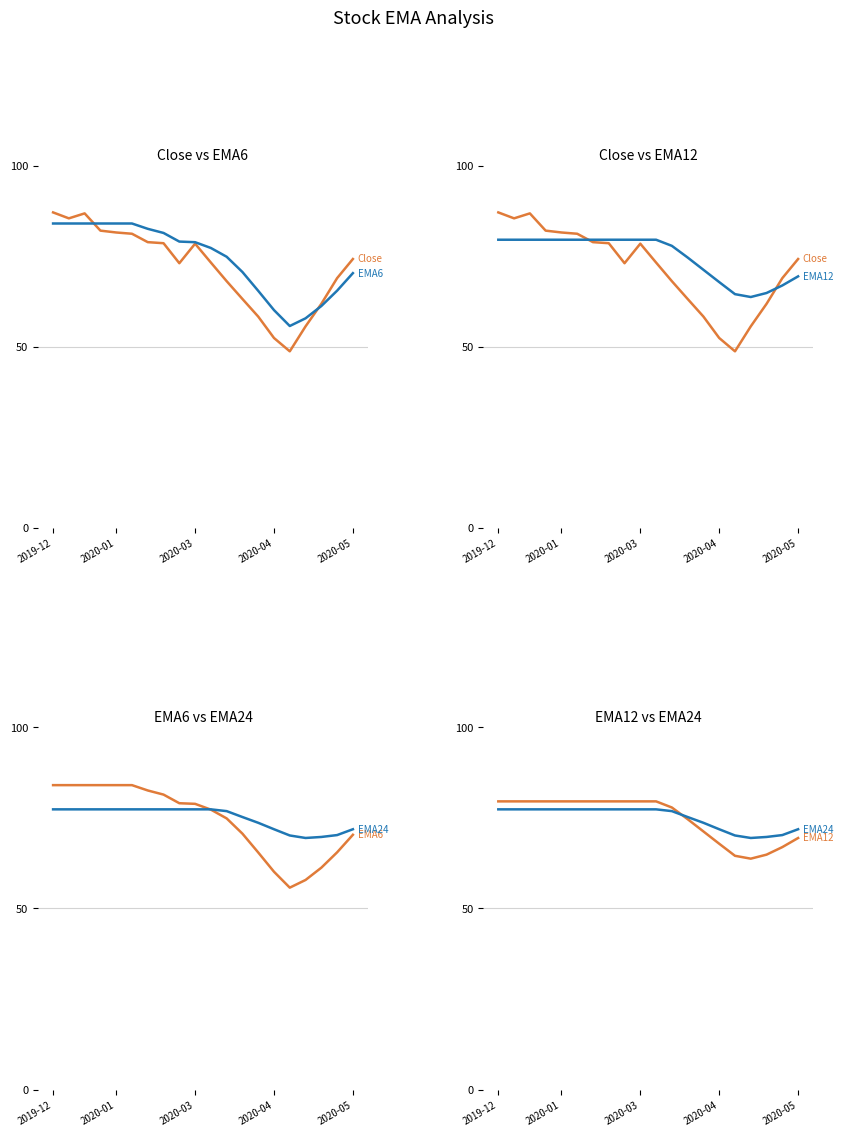

What is the difference between the second highest and minimum values in the Close series?

38.1